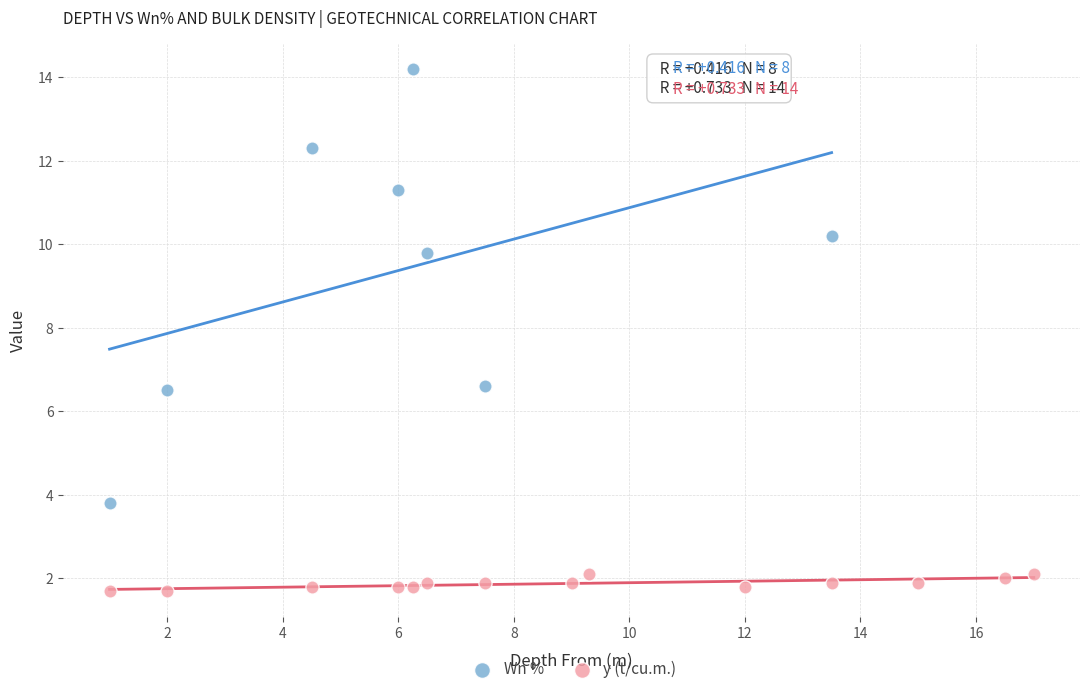

Which series reaches the minimum Y coordinate?

y (t/cu.m.)